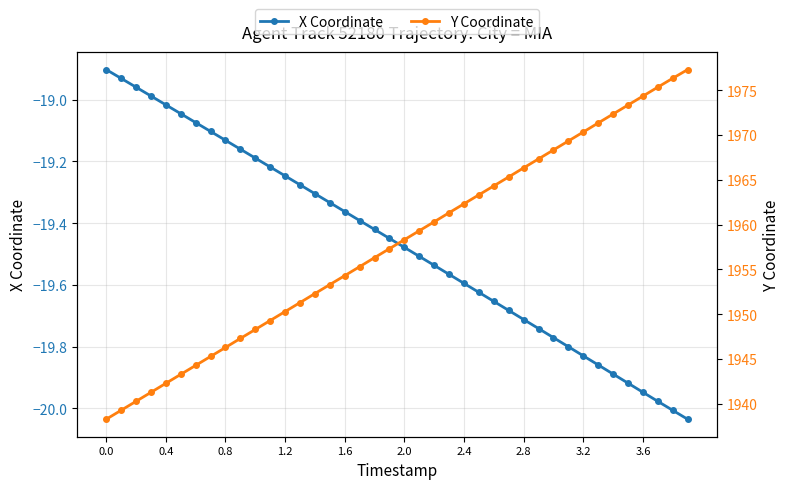

Reading left to right, extract all data points from this chart.

X Coordinate: -18.9	-18.9	-19.0	-19.0	-19.0	-19.0	-19.1	-19.1	-19.1	-19.2	-19.2	-19.2	-19.2	-19.3	-19.3	-19.3	-19.4	-19.4	-19.4	-19.4	-19.5	-19.5	-19.5	-19.6	-19.6	-19.6	-19.7	-19.7	-19.7	-19.7	-19.8	-19.8	-19.8	-19.9	-19.9	-19.9	-19.9	-20.0	-20.0	-20.0
Y Coordinate: 1938.3	1939.3	1940.3	1941.3	1942.3	1943.3	1944.3	1945.3	1946.3	1947.3	1948.3	1949.3	1950.3	1951.3	1952.3	1953.3	1954.3	1955.3	1956.3	1957.3	1958.3	1959.3	1960.3	1961.3	1962.3	1963.3	1964.3	1965.3	1966.3	1967.3	1968.3	1969.3	1970.3	1971.3	1972.3	1973.3	1974.3	1975.3	1976.3	1977.3